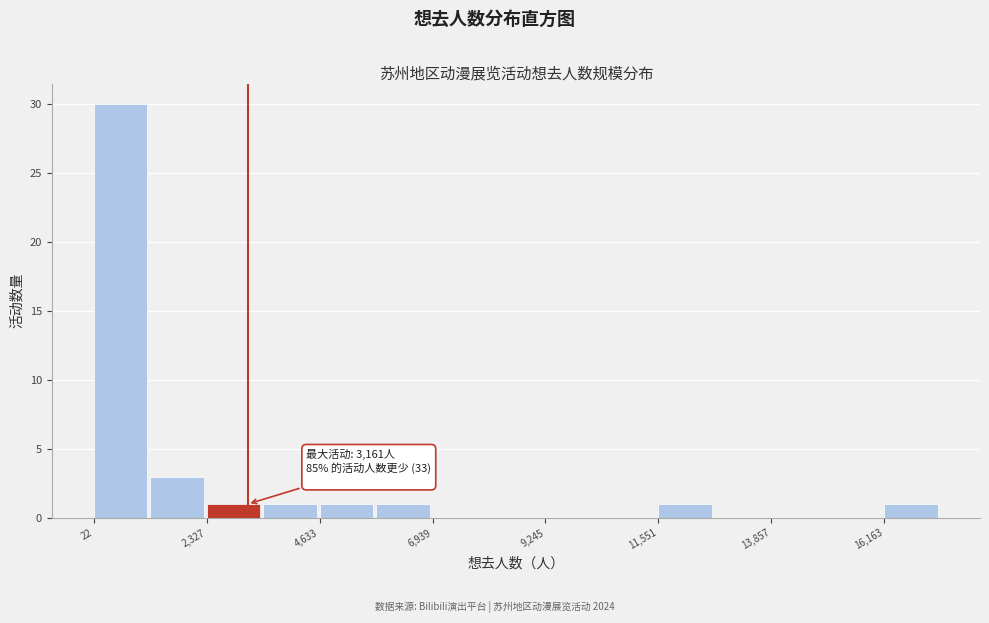

Around what value on the x-axis is the tallest bar? Give the approximate position of its centre, as read against the axis.

500